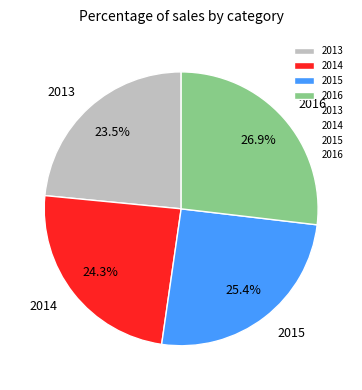

Which category has the smallest portion of the pie?

2013